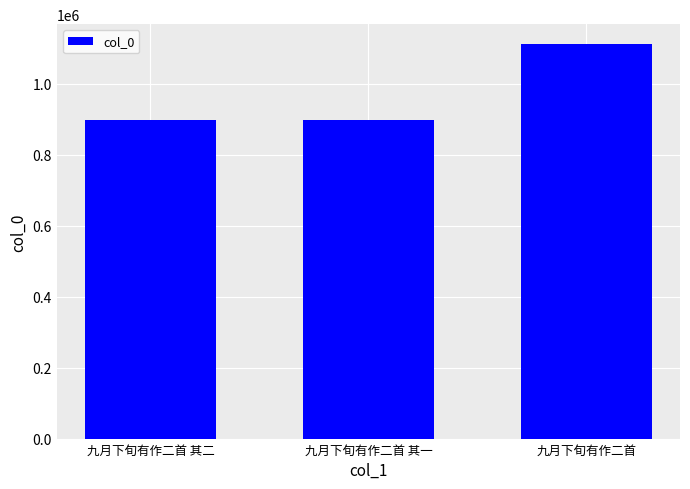

Where is the data nearest to the value 1005117?

九月下旬有作二首 其一